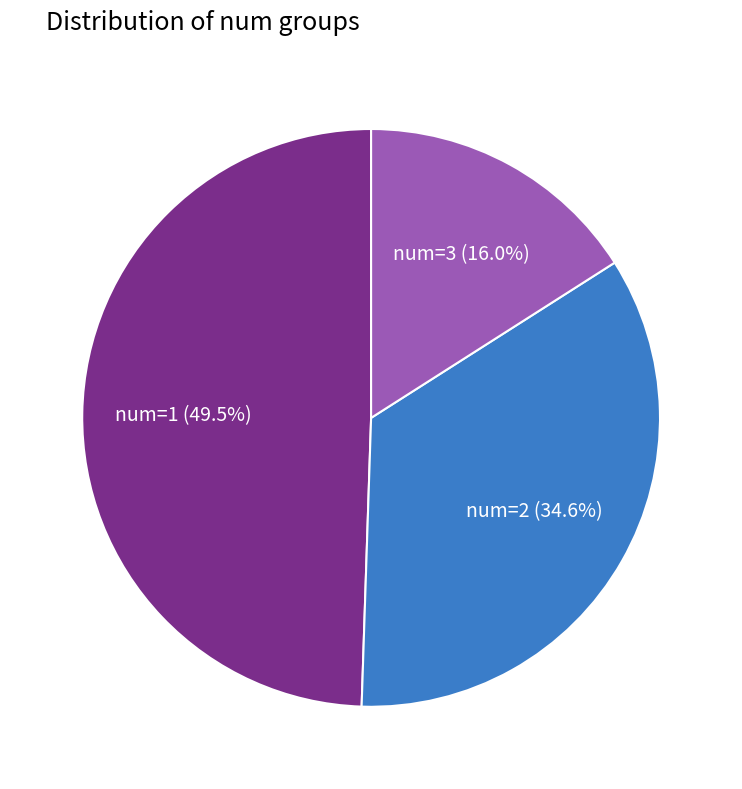

How many segments does this pie chart have?

3